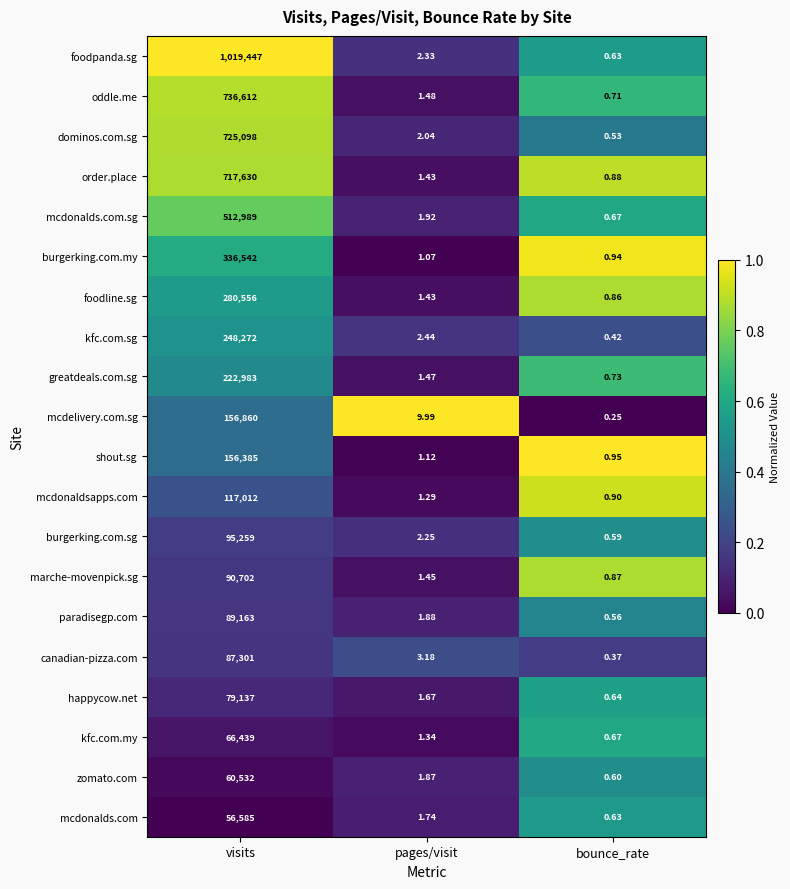

At which category is the sum across all series the highest?

visits